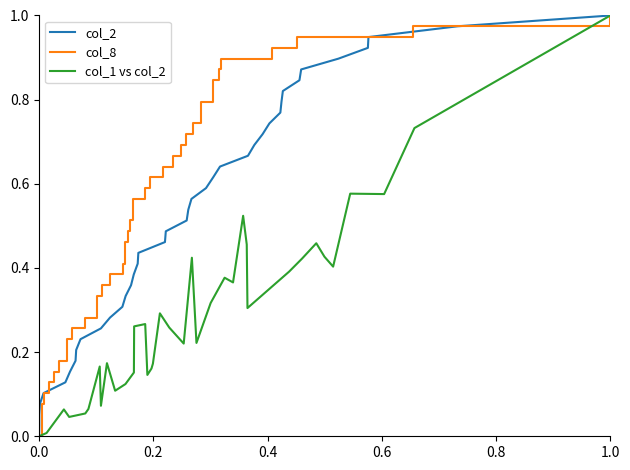

How many lines are shown in the chart?

3